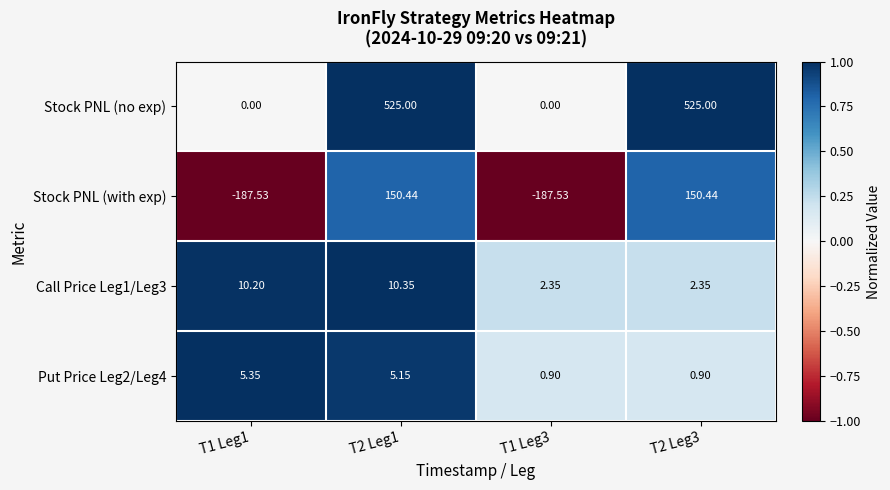

How many series are shown in this chart?

4